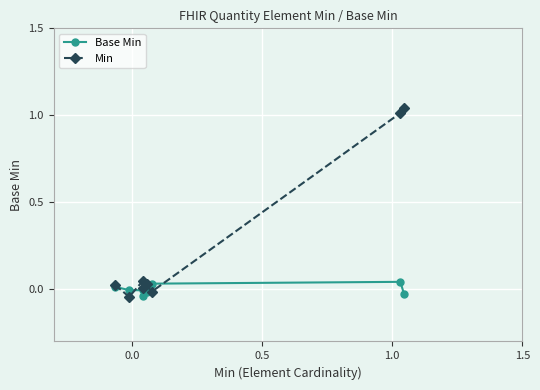

Rank the series by their average value, from lowest to highest.

Base Min, Min